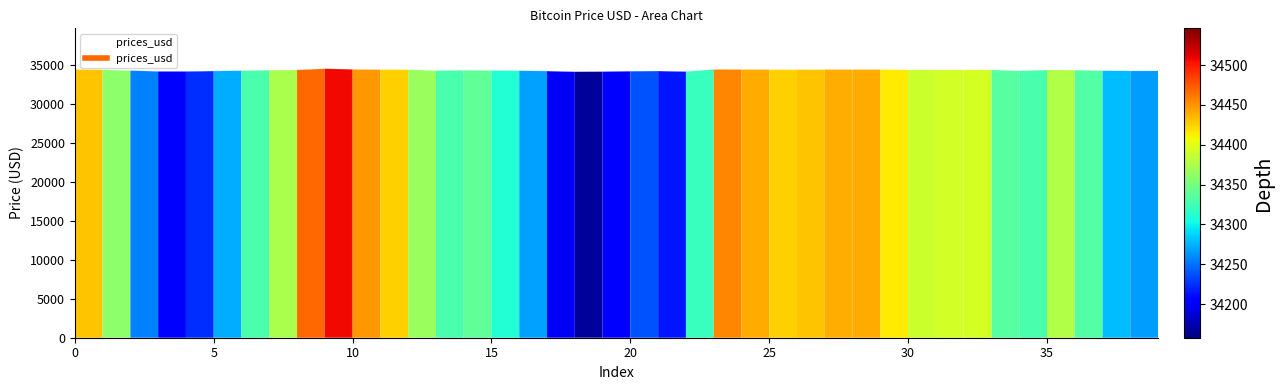

What is the greatest value displayed?

34546.1